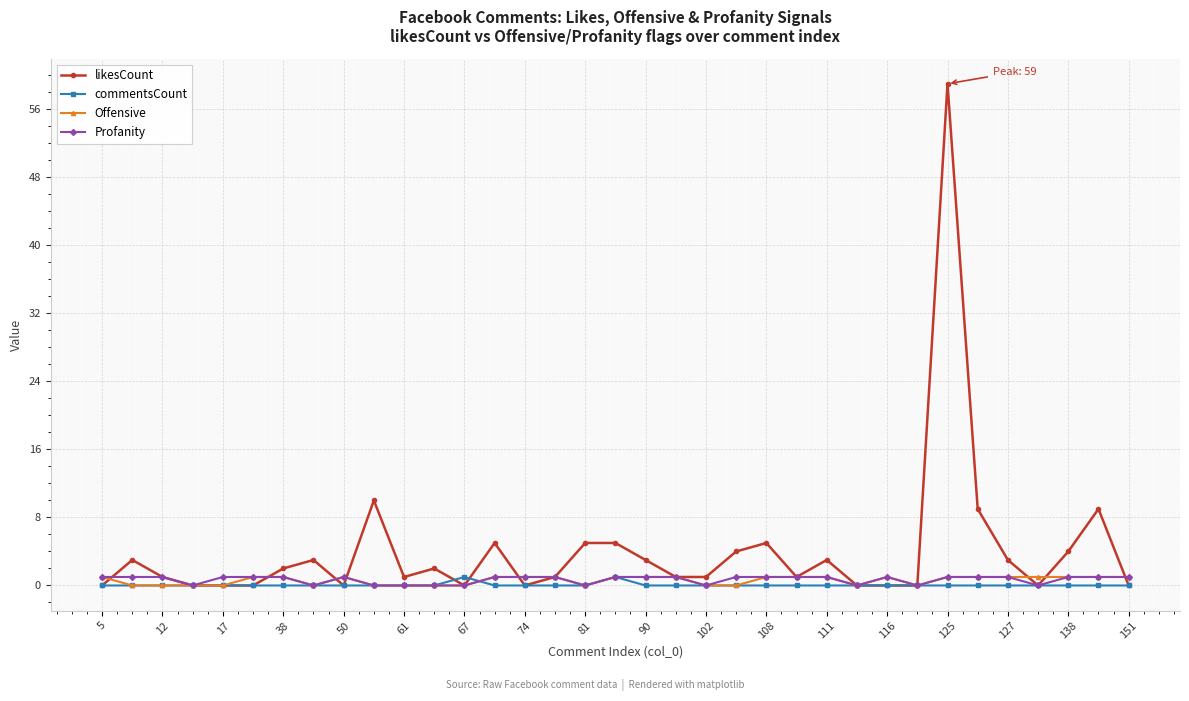

Reading right to left, transcribe all the data shown in this chart.

likesCount: 0	9	4	0	3	9	59	0	0	0	3	1	5	4	1	1	3	5	5	1	0	5	0	2	1	10	0	3	2	0	0	0	1	3	0
commentsCount: 0	0	0	0	0	0	0	0	0	0	0	0	0	0	0	0	0	1	0	0	0	0	1	0	0	0	0	0	0	0	0	0	0	0	0
Offensive: 1	1	1	1	1	1	1	0	1	0	1	1	1	0	0	1	1	1	0	1	1	1	0	0	0	0	1	0	1	1	0	0	0	0	1
Profanity: 1	1	1	0	1	1	1	0	1	0	1	1	1	1	0	1	1	1	0	1	1	1	0	0	0	0	1	0	1	1	1	0	1	1	1